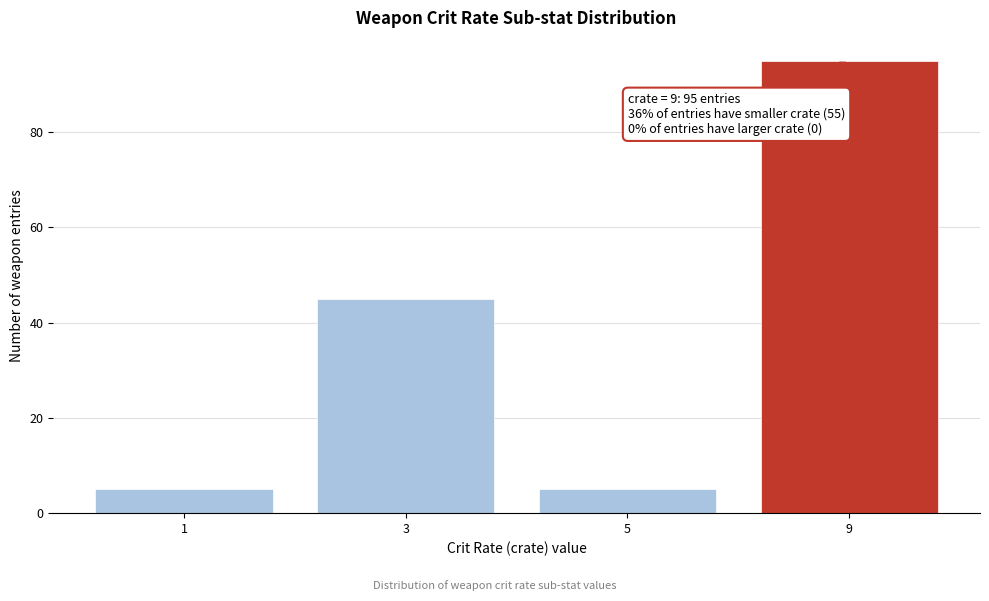

Reading right to left, extract all data points from this chart.

9=95	5=5	3=45	1=5